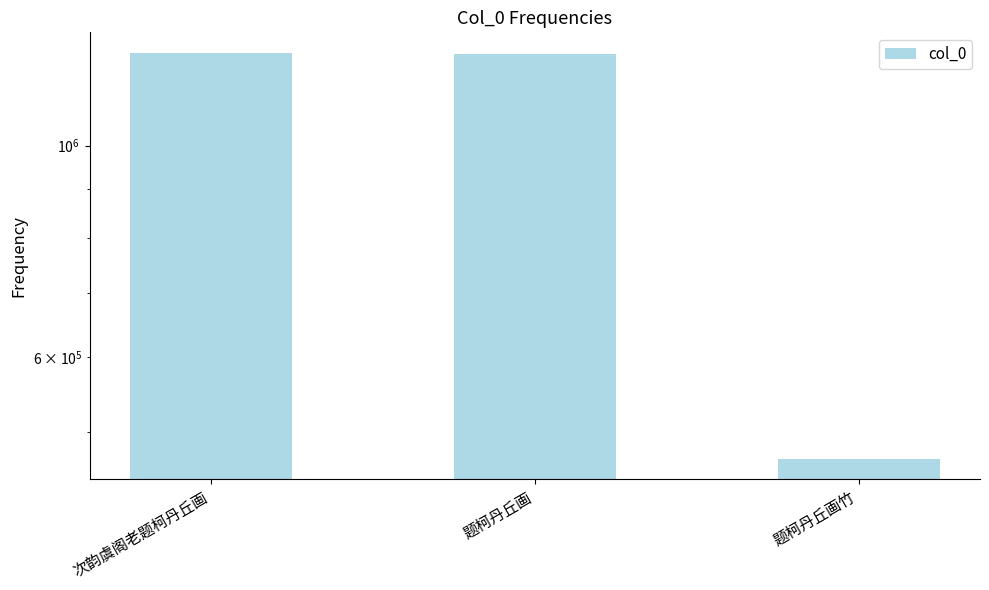

Where does the data first go above 1249439?

次韵虞阁老题柯丹丘画